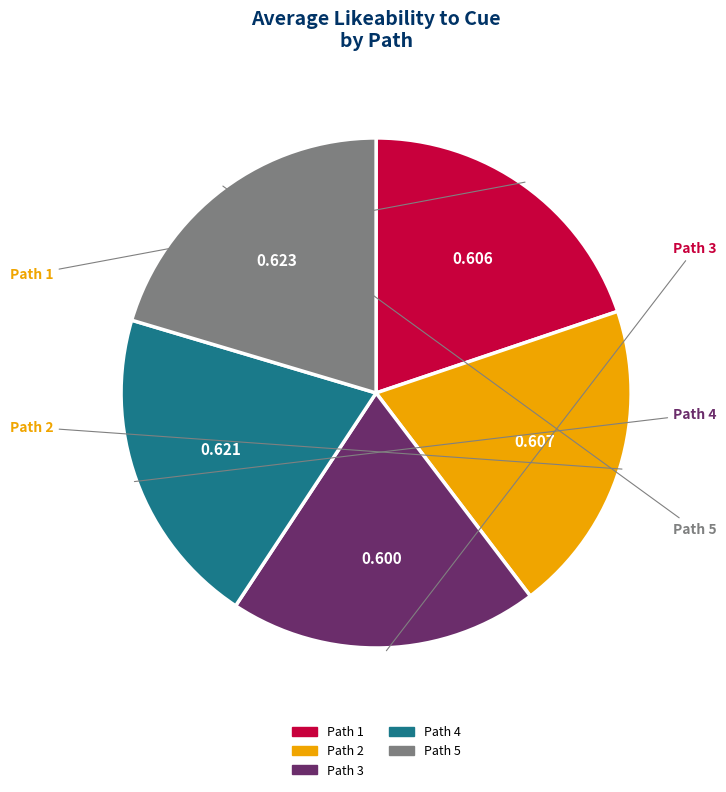

Is the sum of Path 5 and Path 2 greater than half?

No